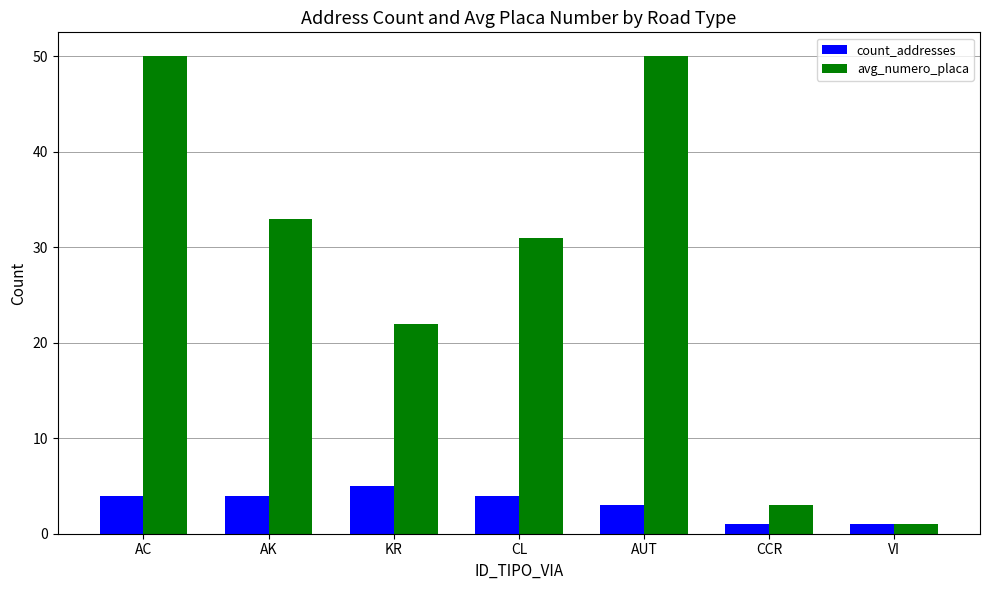

What is the greatest value displayed?

50